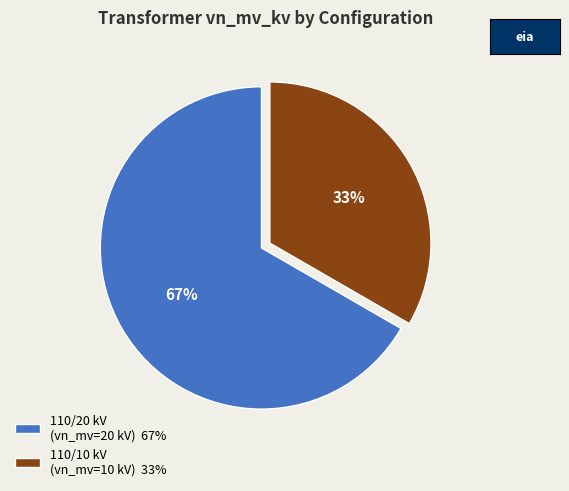

What is the ratio of the value at 110/20 kV (vn_mv=20 kV) 67% to the value at 110/10 kV (vn_mv=10 kV) 33%?

2.0